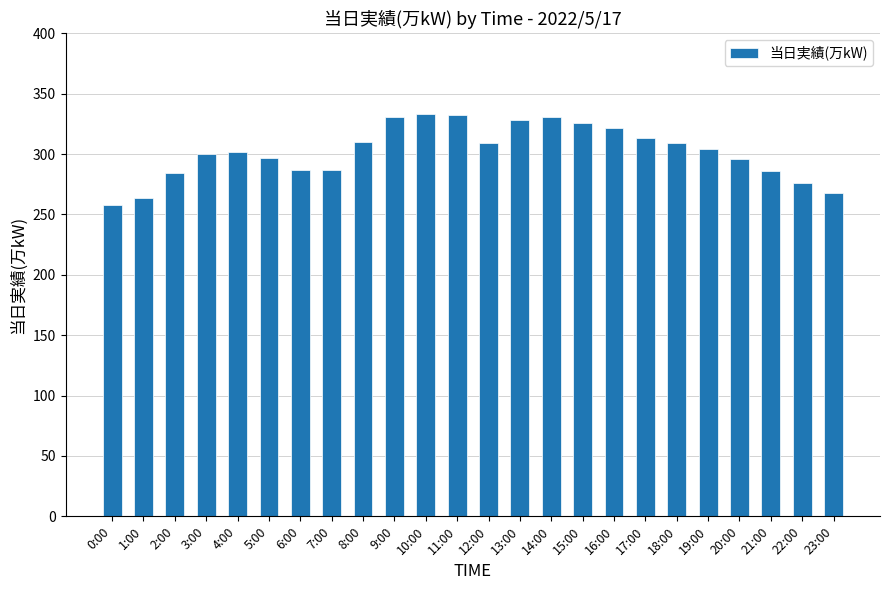

What is the average value?

302